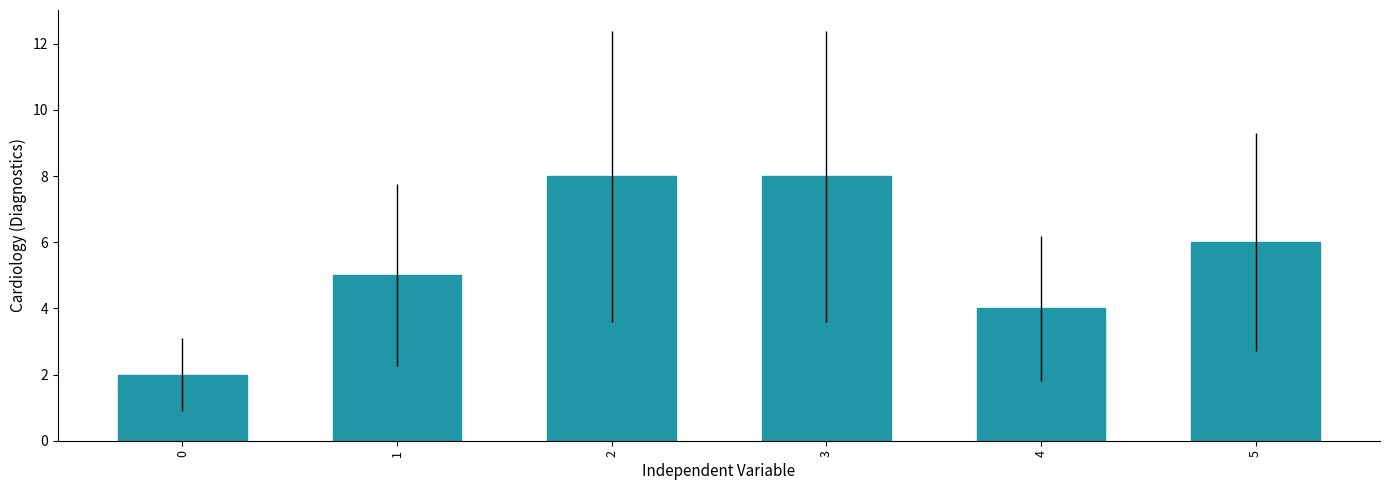

At which label does the data first exceed 6?

2